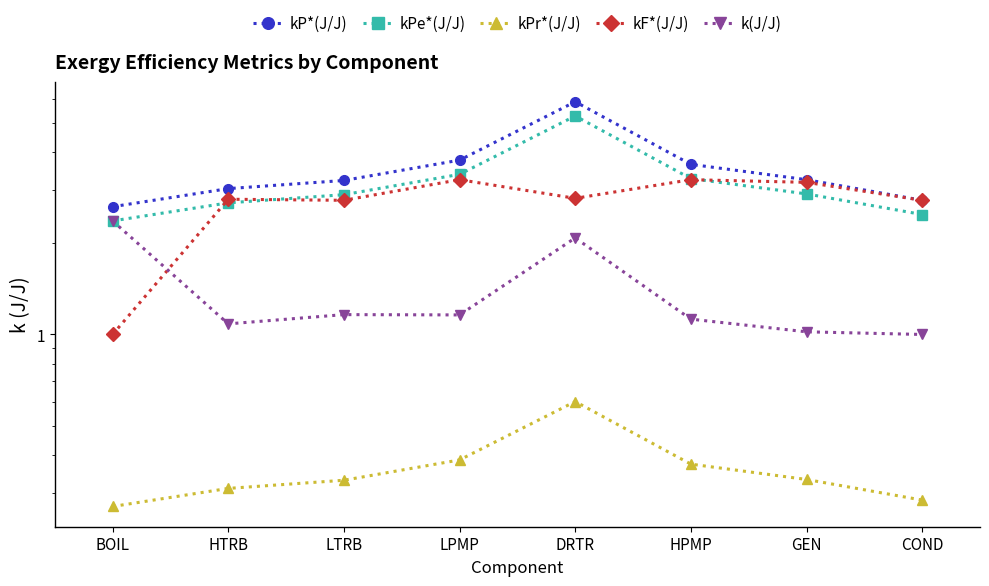

What is the label of the 6th point from the right?

LTRB